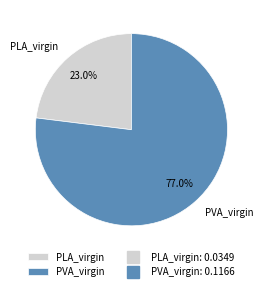

How many segments does this pie chart have?

2